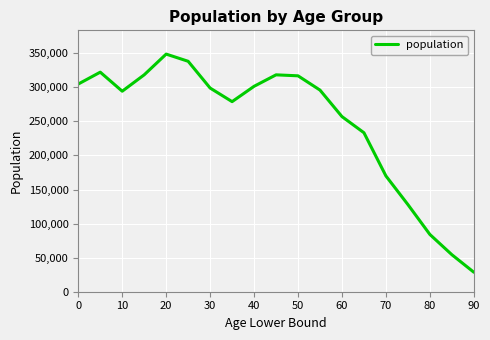

What is the maximum value shown in the chart?

348800